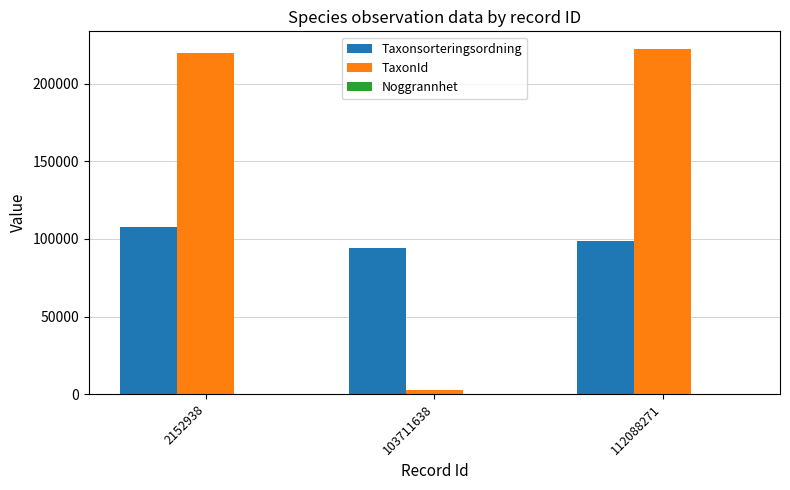

Between 2152938 and 103711638, which series saw the biggest shift?

TaxonId